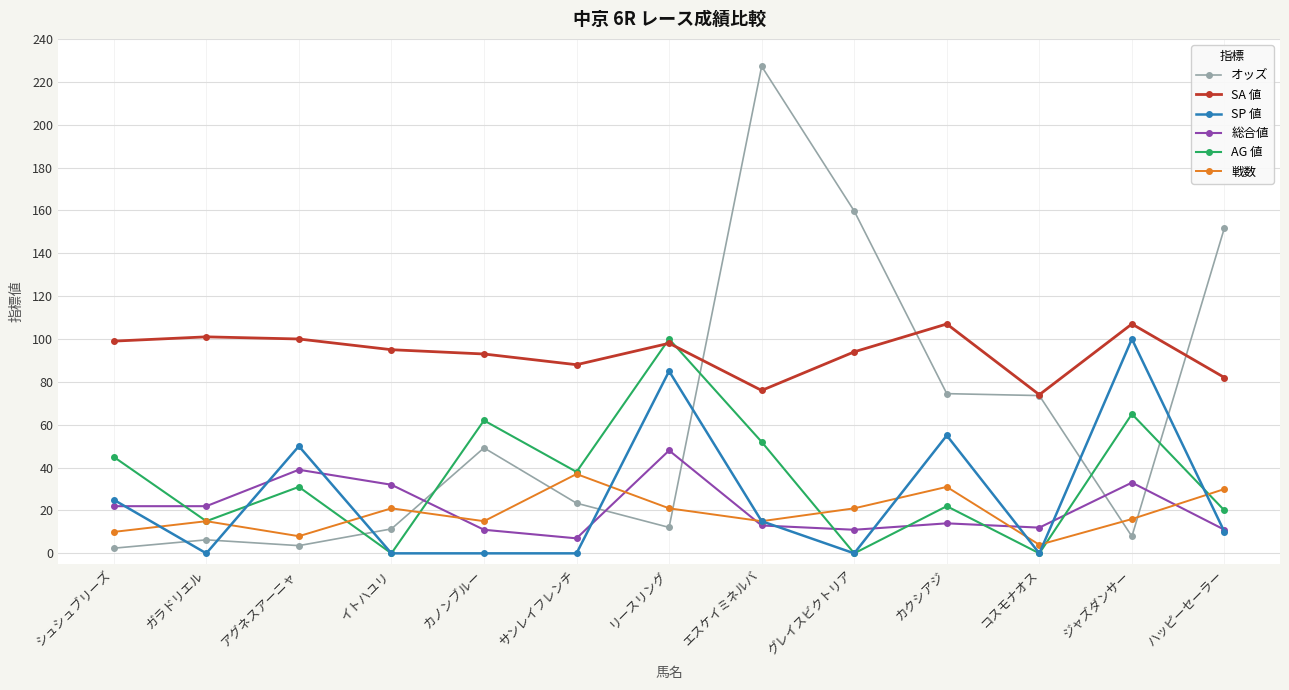

Which series ends up on top after the final intersection of SP 値 and オッズ?

オッズ